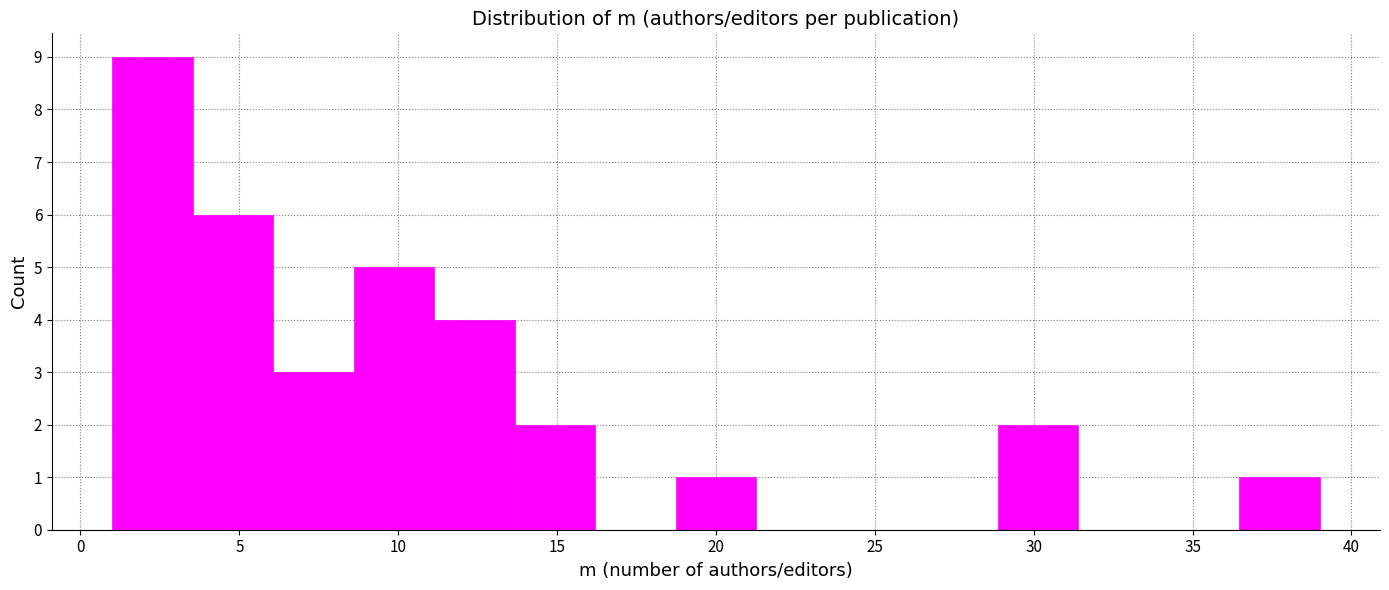

Reading left to right, list every bar in this chart as the range it spans on the x-axis followed by its height. Neither the bar edges nor the heights are printed on the chart, so give them approximately, as read against the axes.

1.0 to 3.5: 9
3.5 to 6.0: 6
6.0 to 8.5: 3
8.5 to 11.0: 5
11.0 to 13.5: 4
13.5 to 16.0: 2
16.0 to 18.5: 0
18.5 to 21.5: 1
21.5 to 24.0: 0
24.0 to 26.5: 0
26.5 to 29.0: 0
29.0 to 31.5: 2
31.5 to 34.0: 0
34.0 to 36.5: 0
36.5 to 39.0: 1